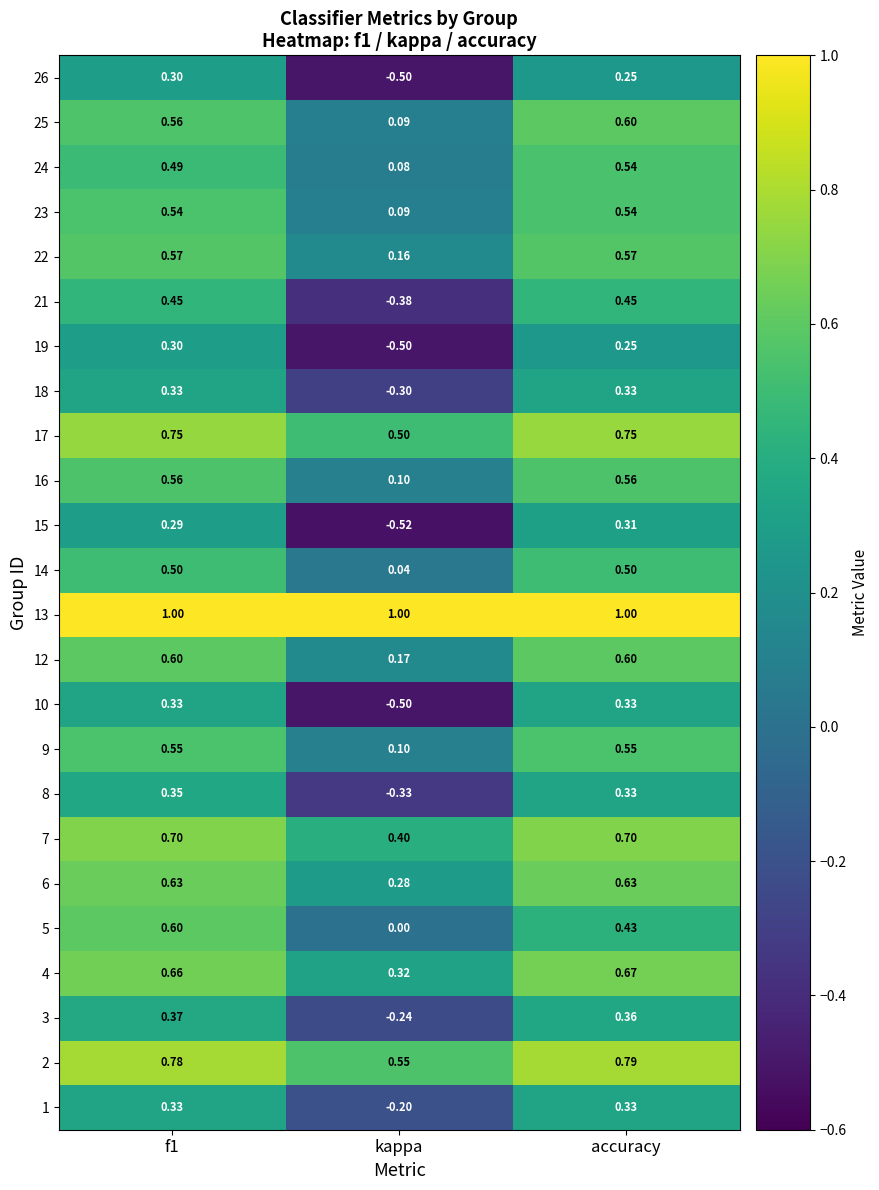

What is the smallest value displayed?

-0.5